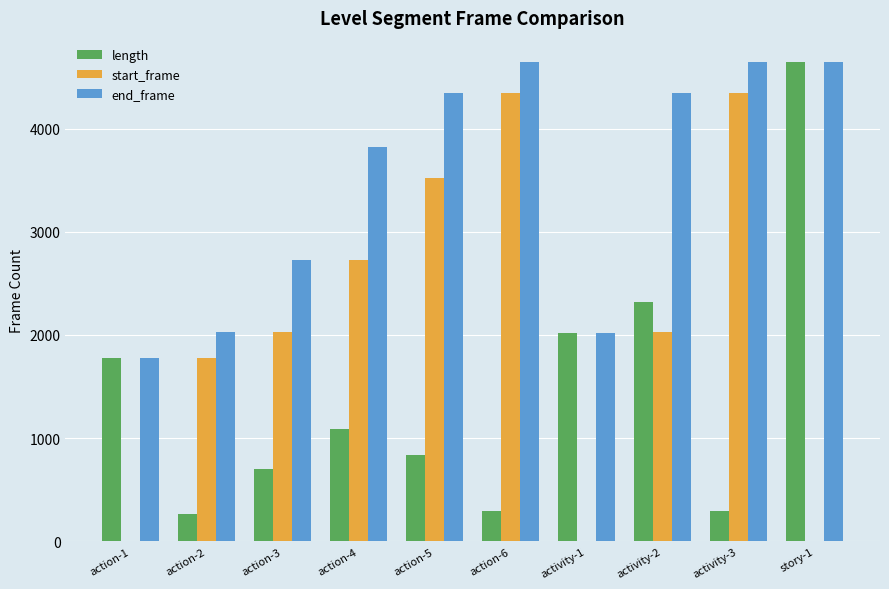

Which series has the largest total across all categories?

end_frame